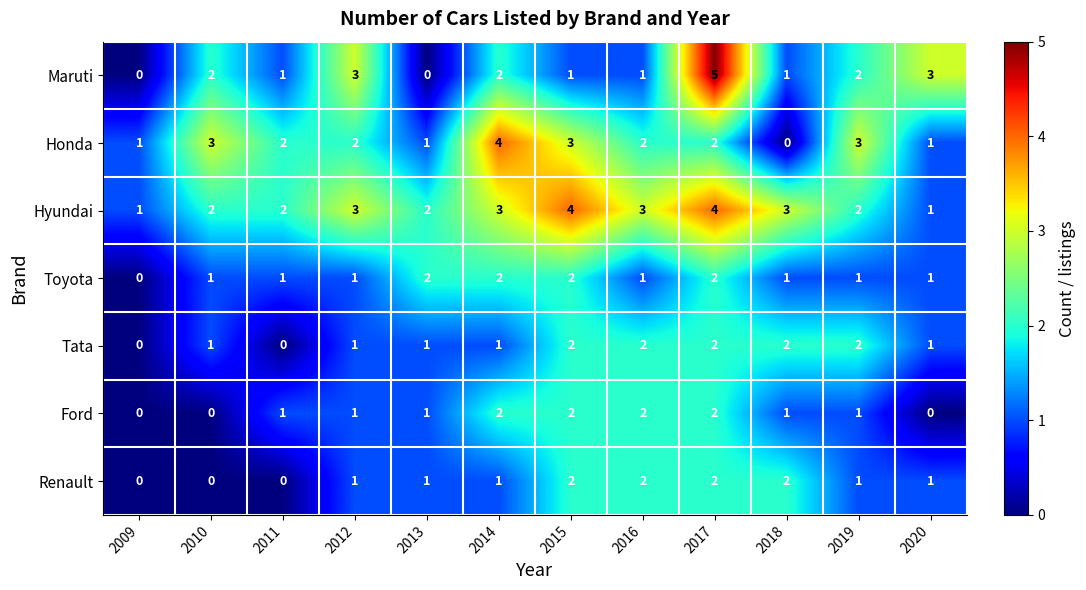

Between 2017 and 2020, which series saw the biggest shift?

Hyundai